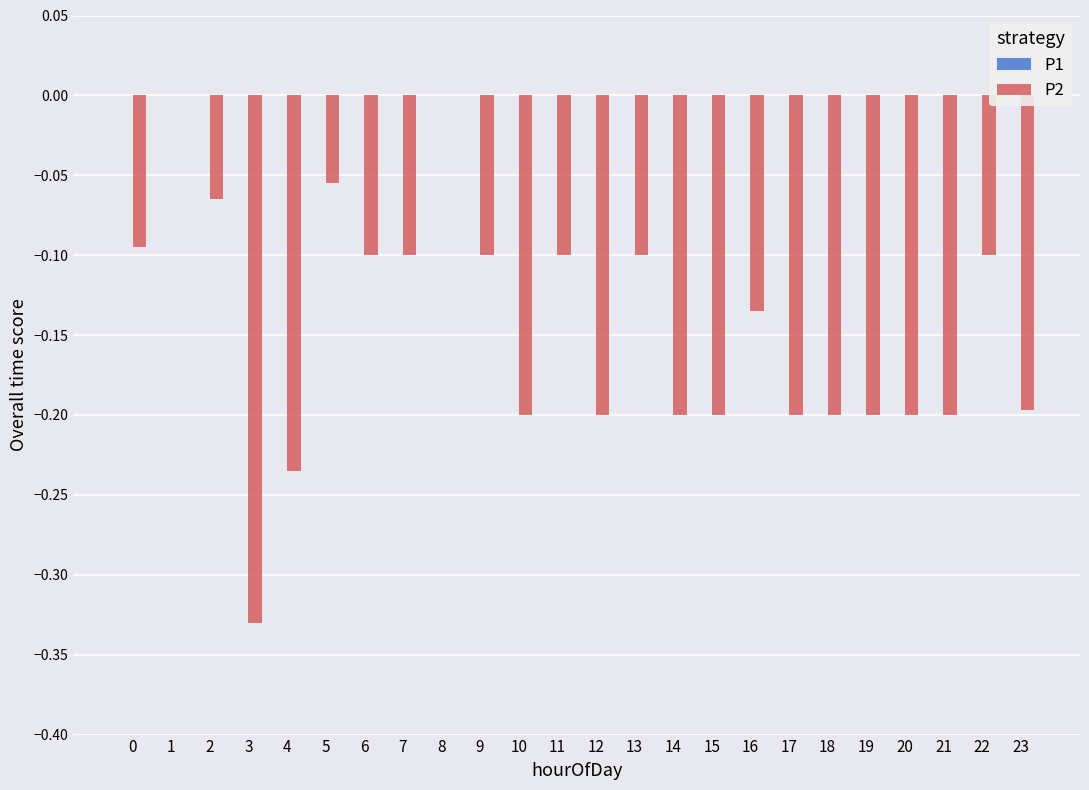

How many data points does each series have?

24